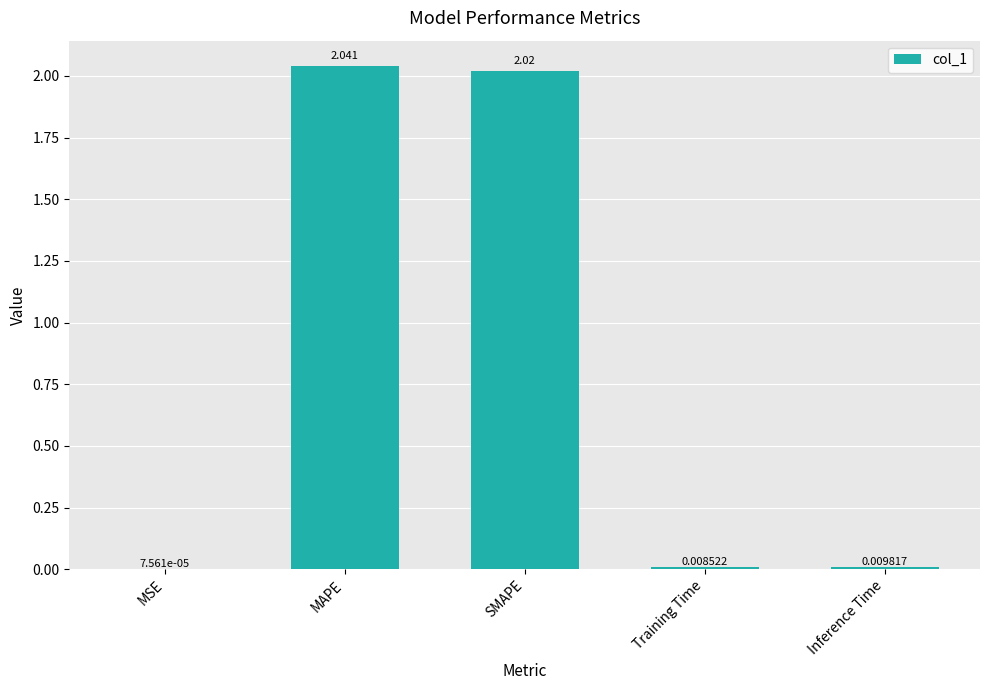

Between Training Time and SMAPE, which is larger?

SMAPE